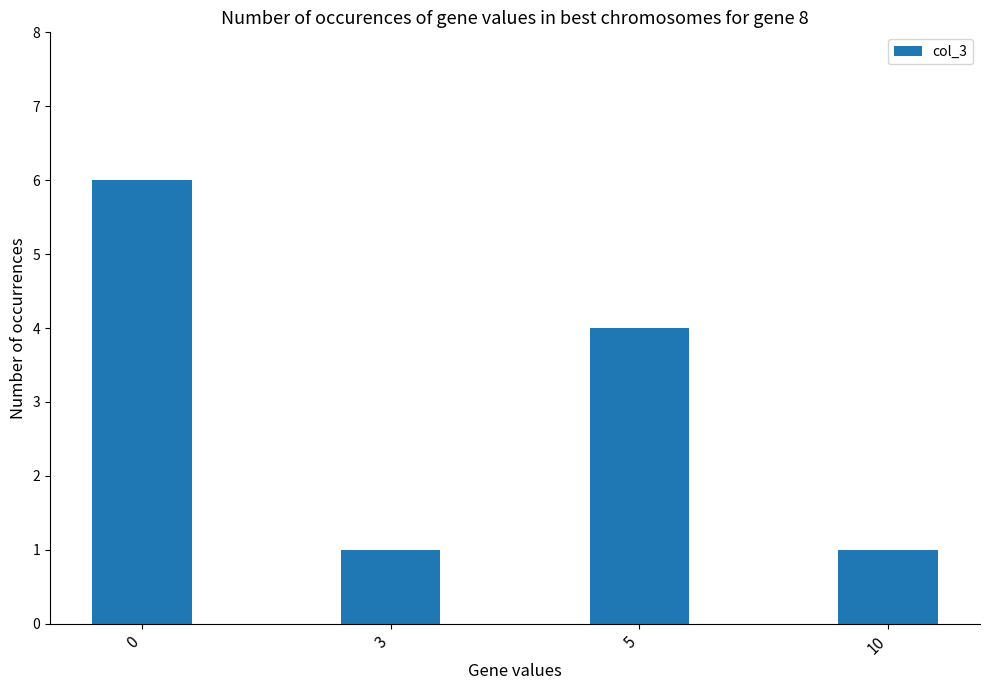

Count the number of data series in this chart.

1